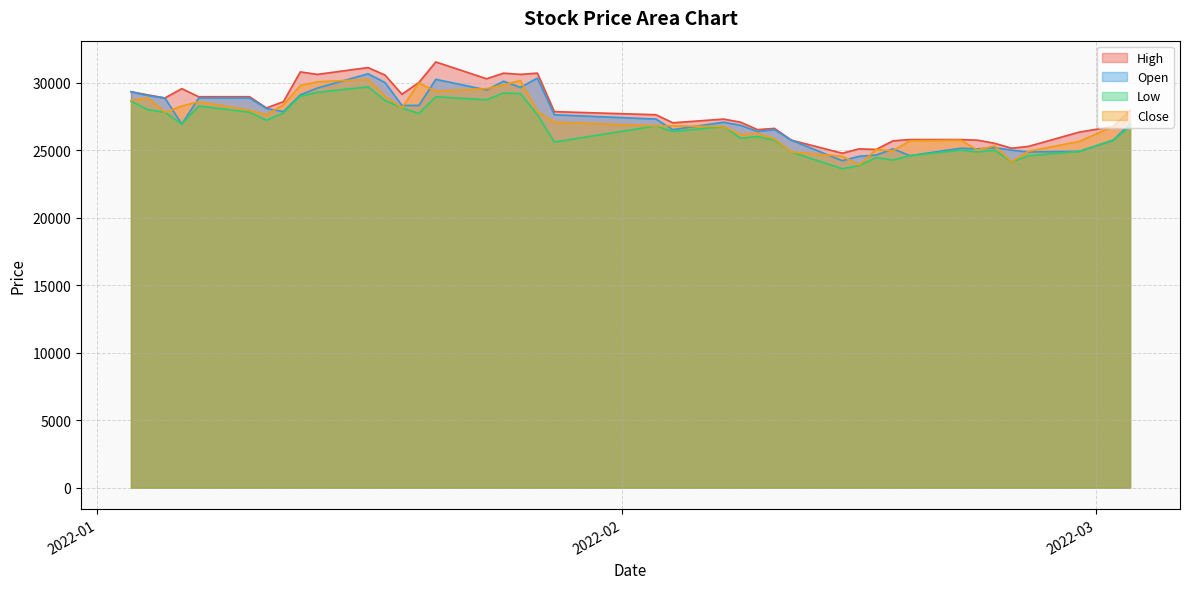

At which category is the sum across all series the highest?

2022-01-17